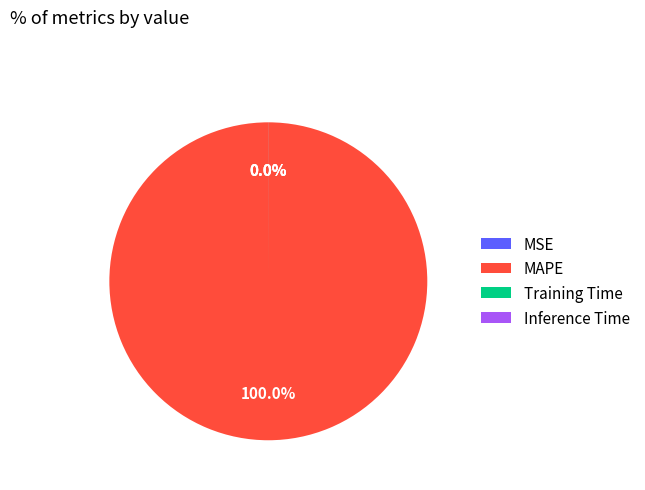

Does MAPE account for over 50% of the chart?

Yes